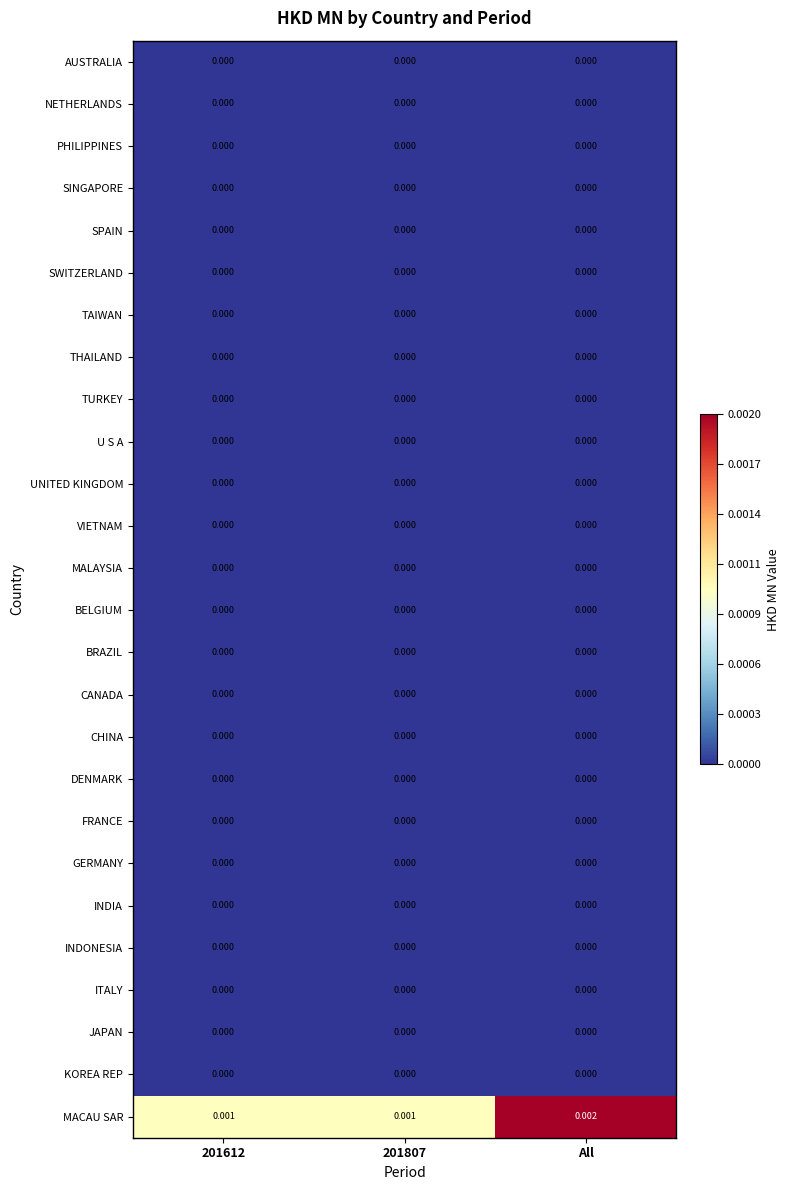

Which series has the widest spread of values?

MACAU SAR